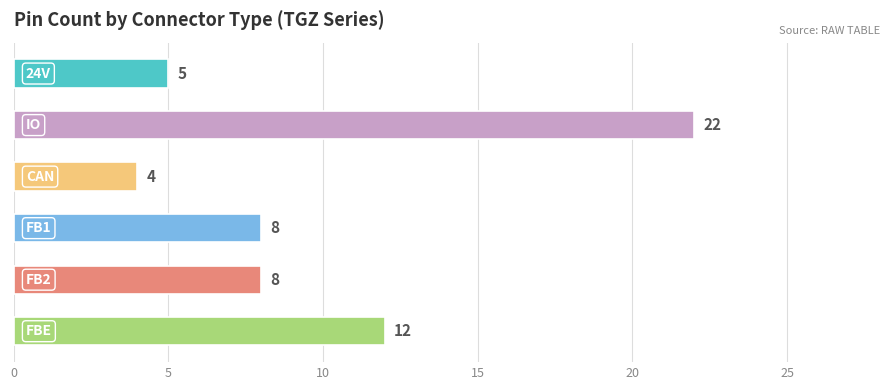

What is the minimum value shown in the chart?

4